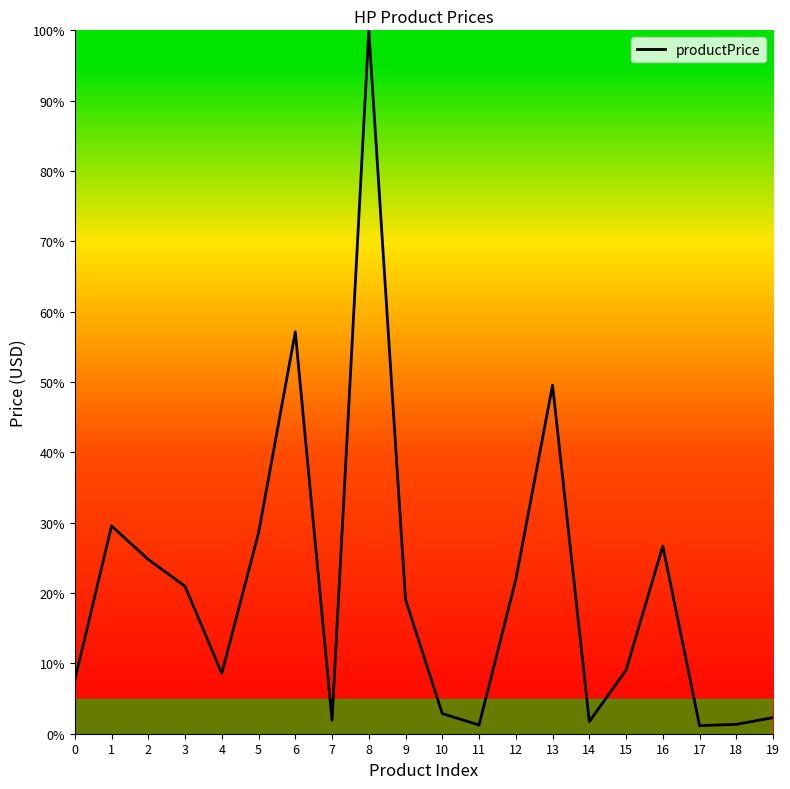

What is the difference between the maximum and minimum values?

98.9